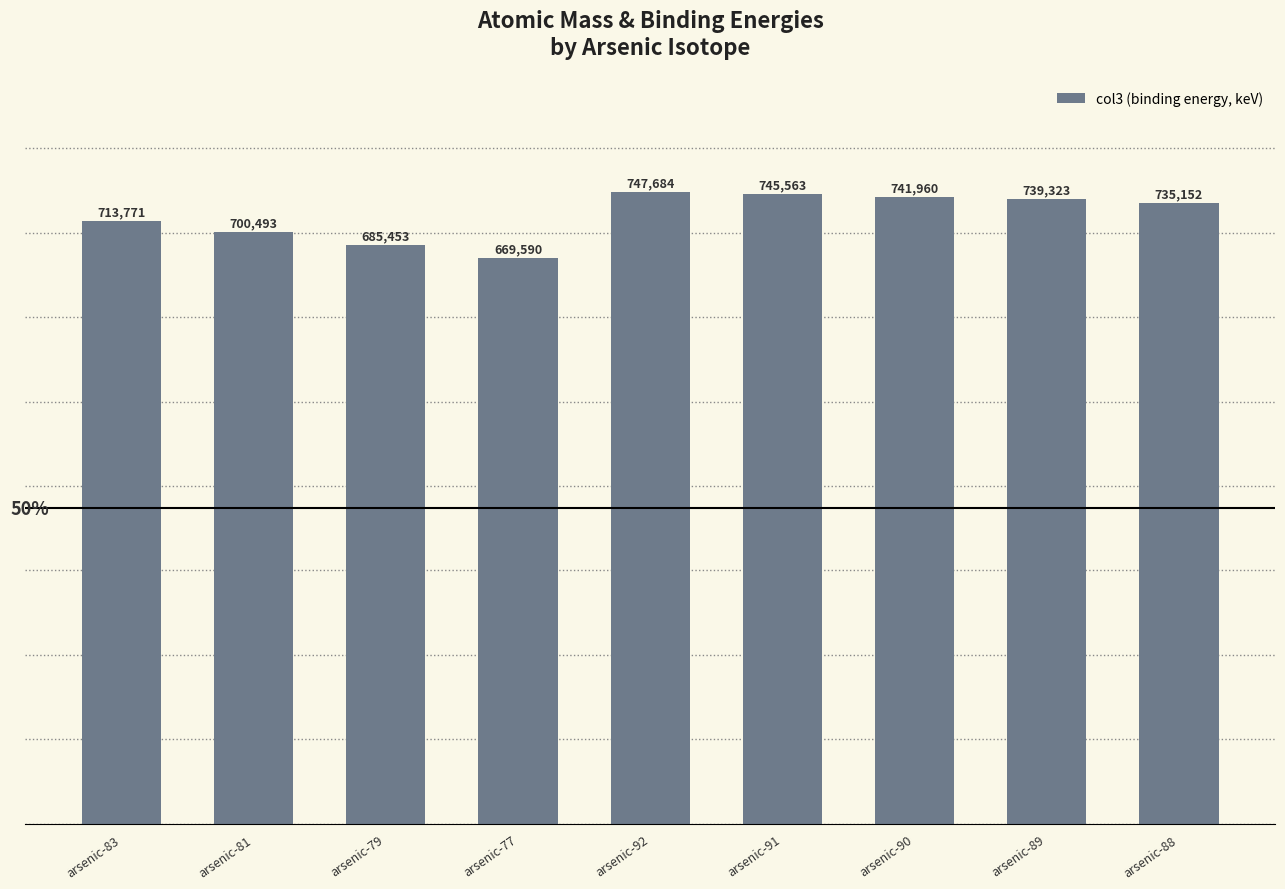

Rank the categories by value from lowest to highest.

arsenic-77, arsenic-79, arsenic-81, arsenic-83, arsenic-88, arsenic-89, arsenic-90, arsenic-91, arsenic-92